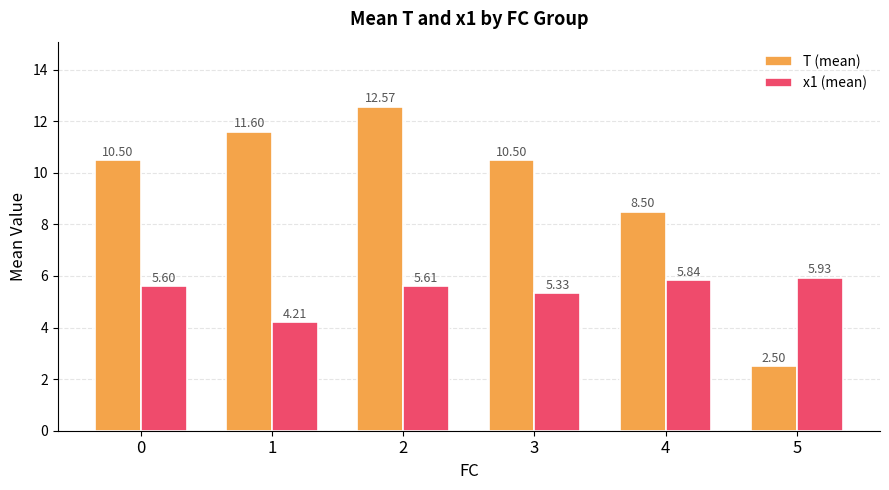

Which series has the widest spread of values?

T (mean)